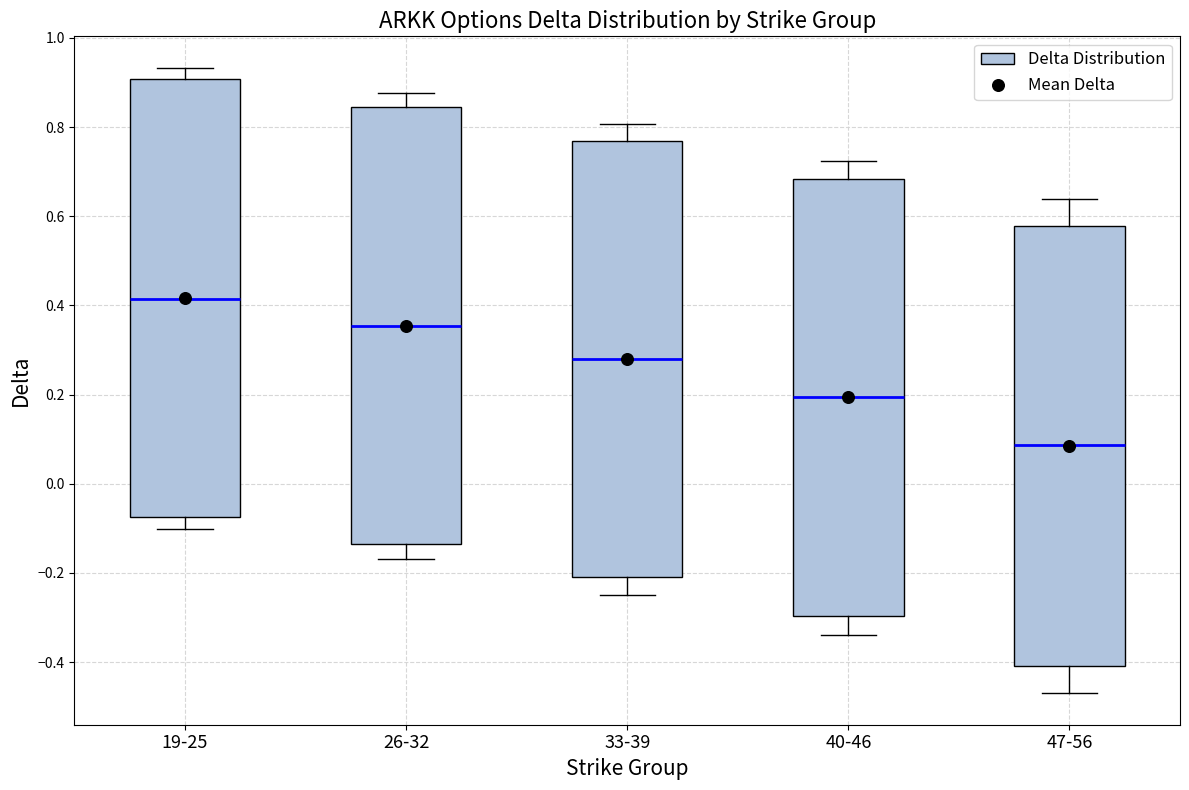

Where does the lower whisker of the box for 19-25 end on the y-axis? The values are not printed on the chart, so give them approximately, as read against the axis.

-0.10